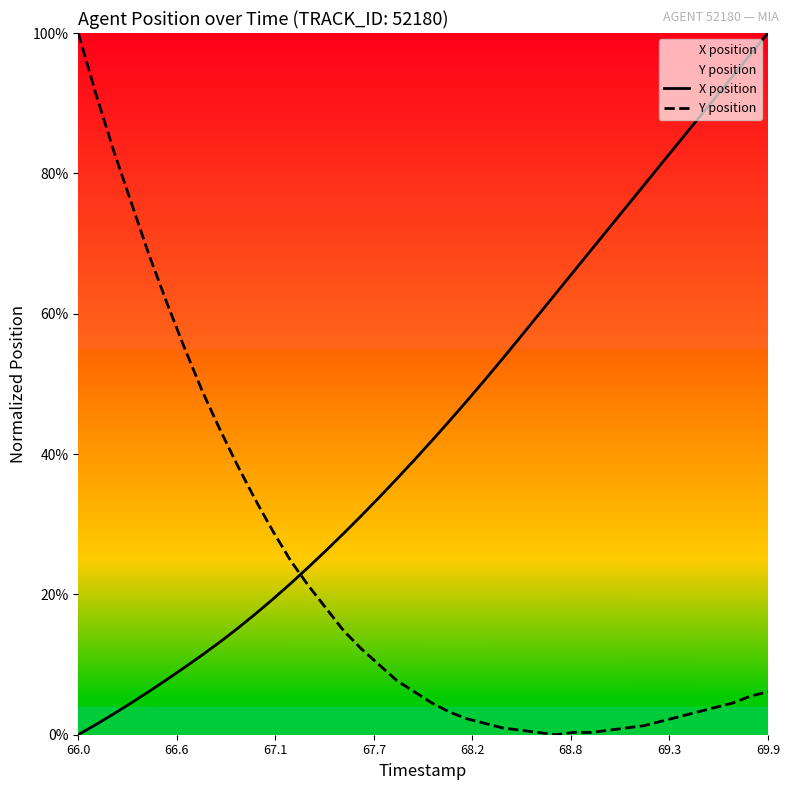

At which label does Y position reach its peak?

66.0